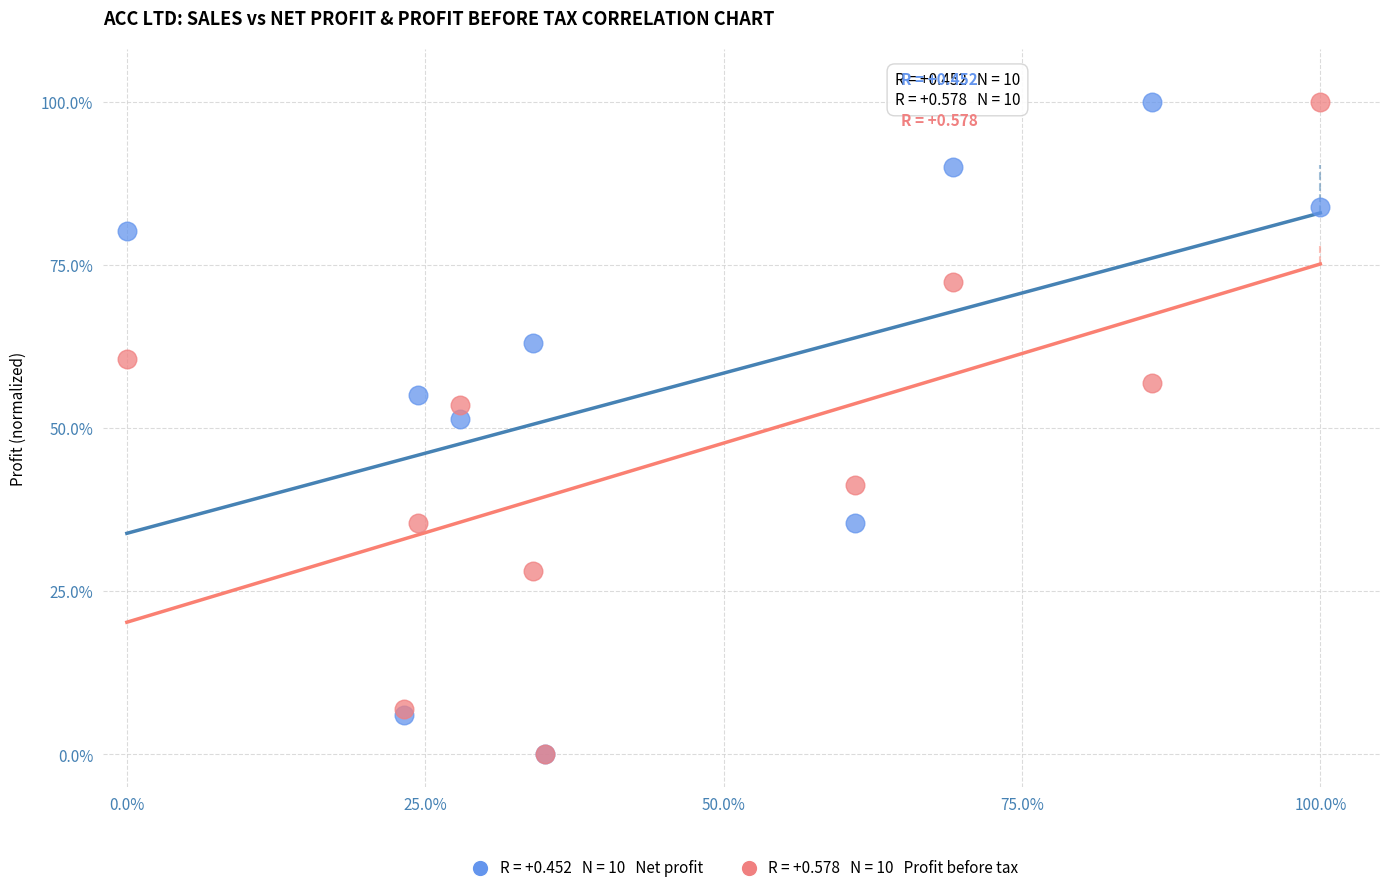

Across all series, what Y value is closest to 50?

51.3